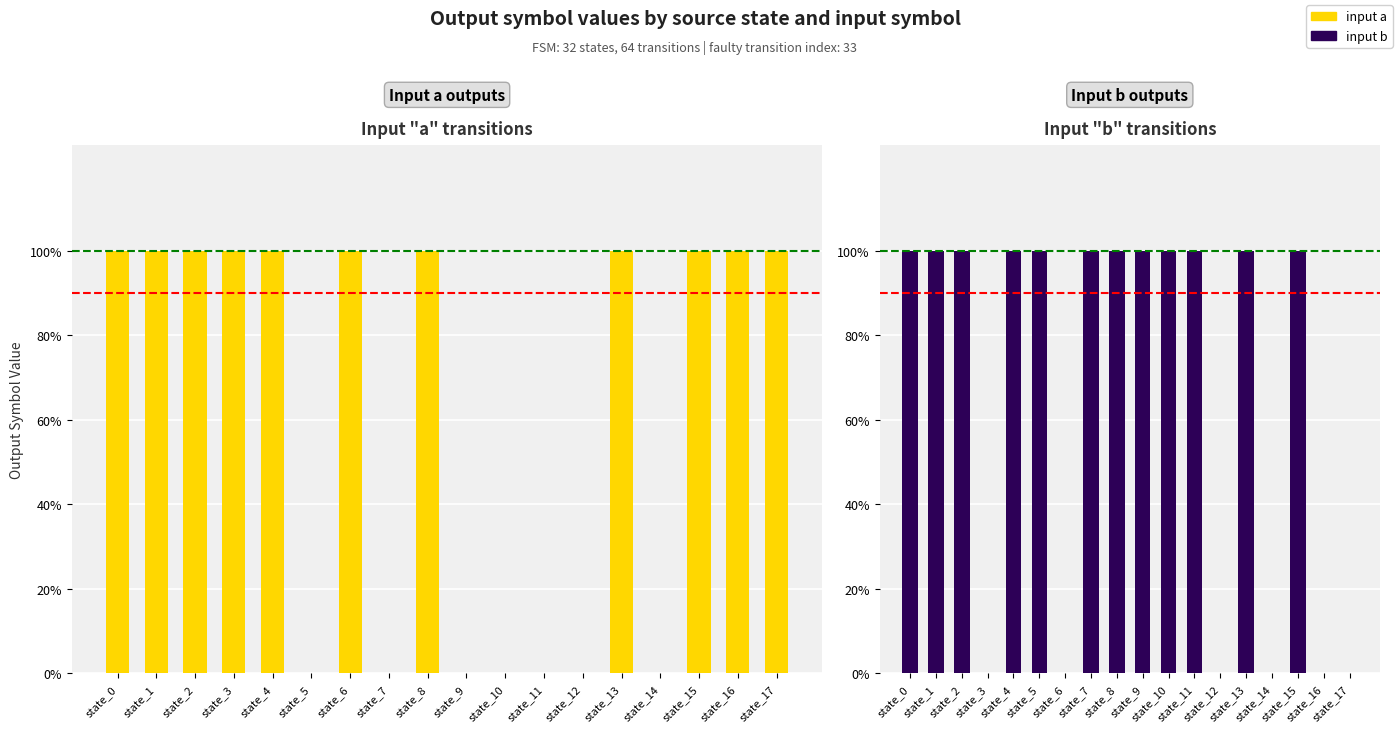

How many categories are shown in the chart?

18